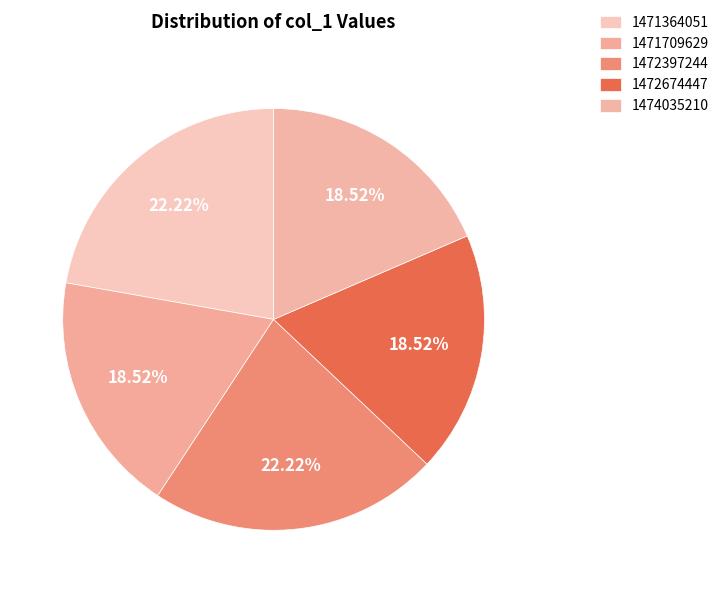

The 1471364051 slice represents 22% of the pie. True or false?

True